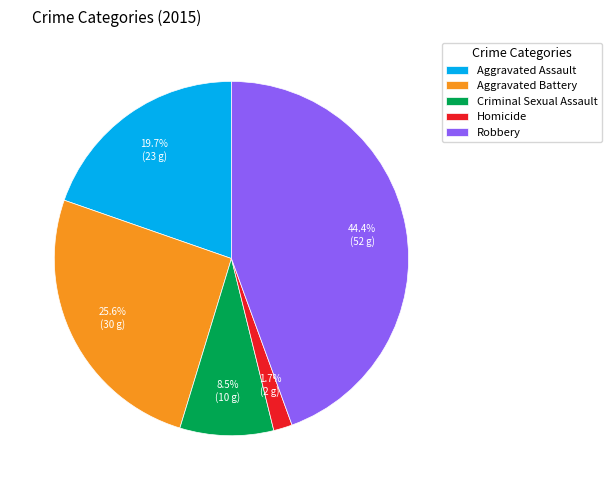

To the nearest percent, what portion does Aggravated Battery represent?

26%